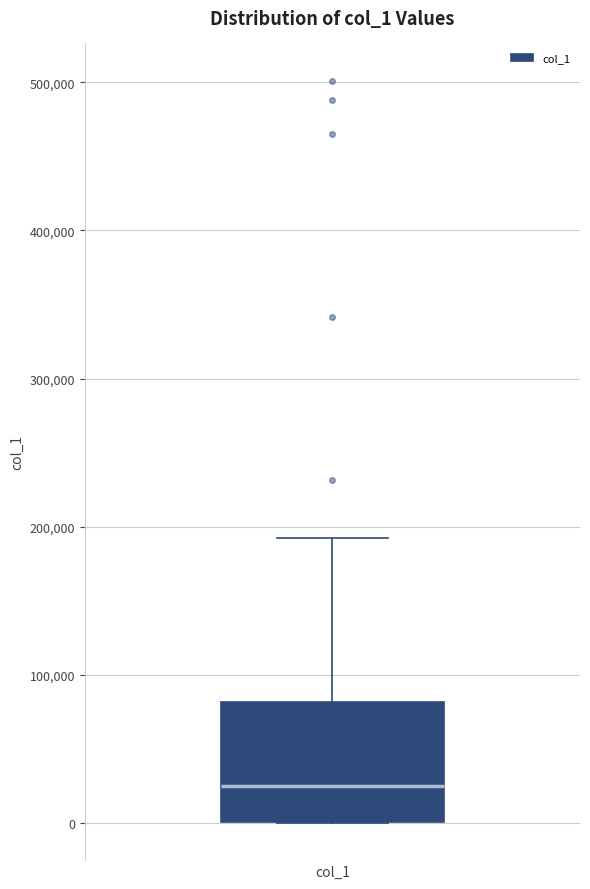

Where is the lower edge of the box for col_1 on the y-axis? The values are not printed on the chart, so give them approximately, as read against the axis.

0